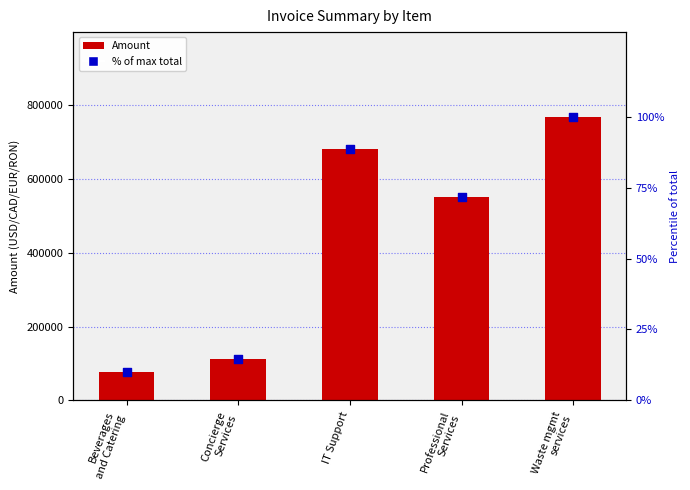

At how many categories does at least one series exceed 524565?

3